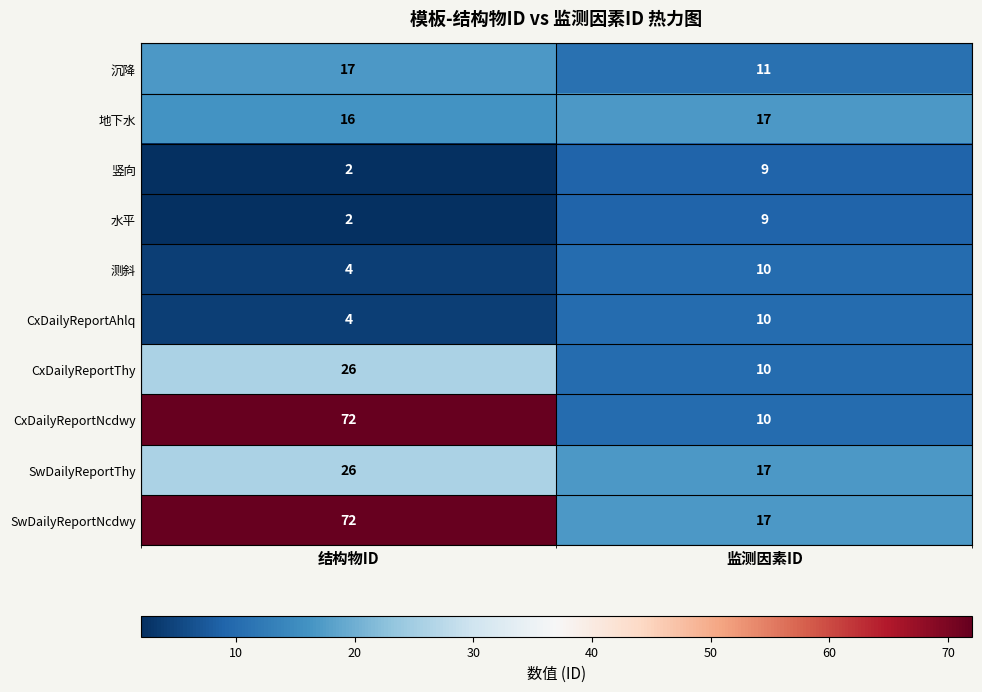

Rank the categories by 地下水 value from highest to lowest.

监测因素ID, 结构物ID